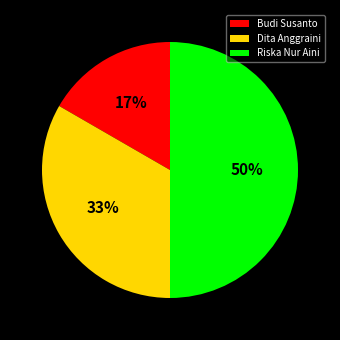

Do Budi Susanto and Riska Nur Aini together represent more than half of the pie?

Yes